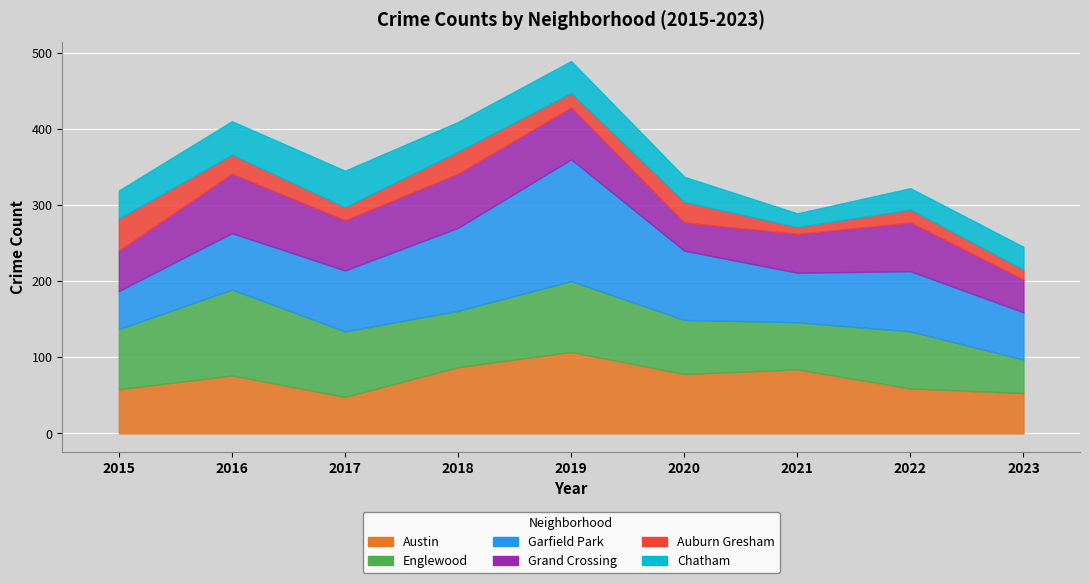

True or false: Chatham and Garfield Park cross at least once.

False